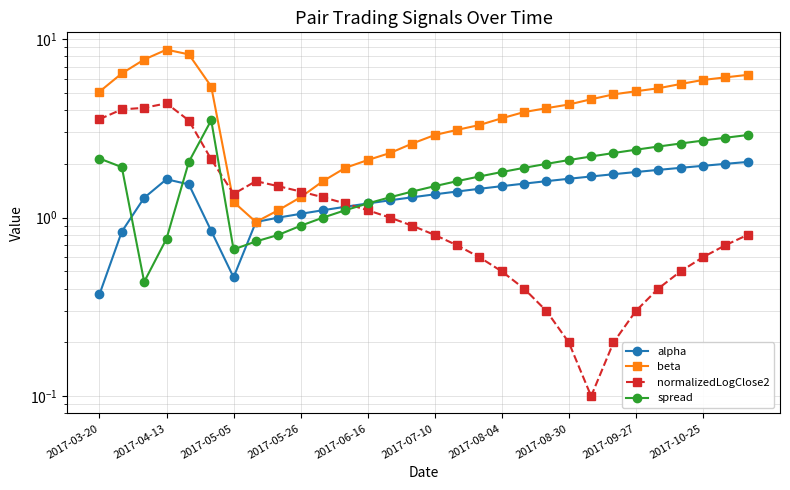

Where does the beta series first go above 4?

2017-03-20